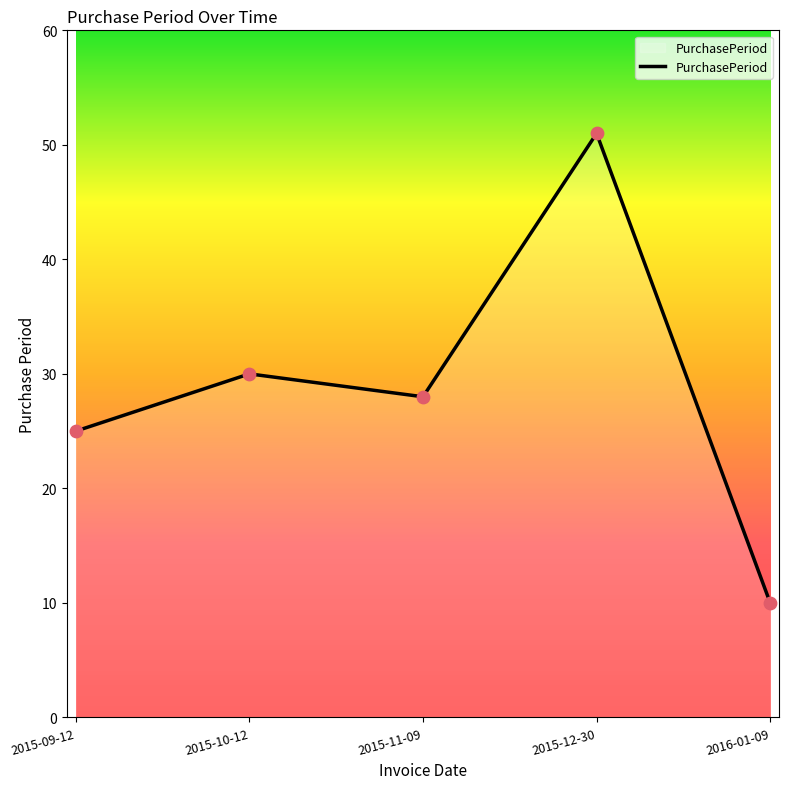

What is the change in value from 2015-09-12 to 2016-01-09?

-15